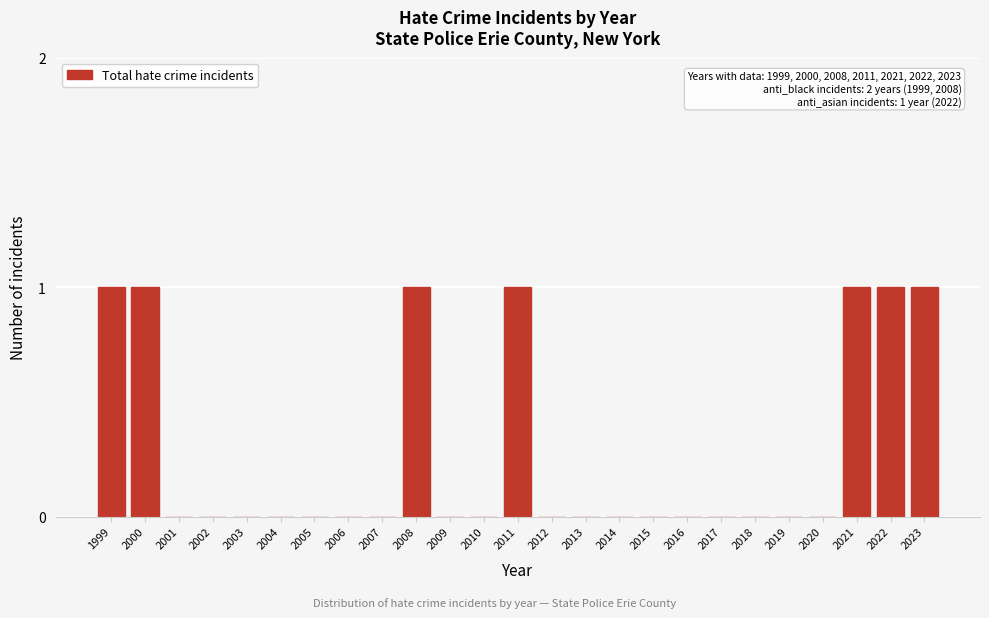

Reading left to right, transcribe all the data shown in this chart.

1999=1	2000=1	2001=0	2002=0	2003=0	2004=0	2005=0	2006=0	2007=0	2008=1	2009=0	2010=0	2011=1	2012=0	2013=0	2014=0	2015=0	2016=0	2017=0	2018=0	2019=0	2020=0	2021=1	2022=1	2023=1